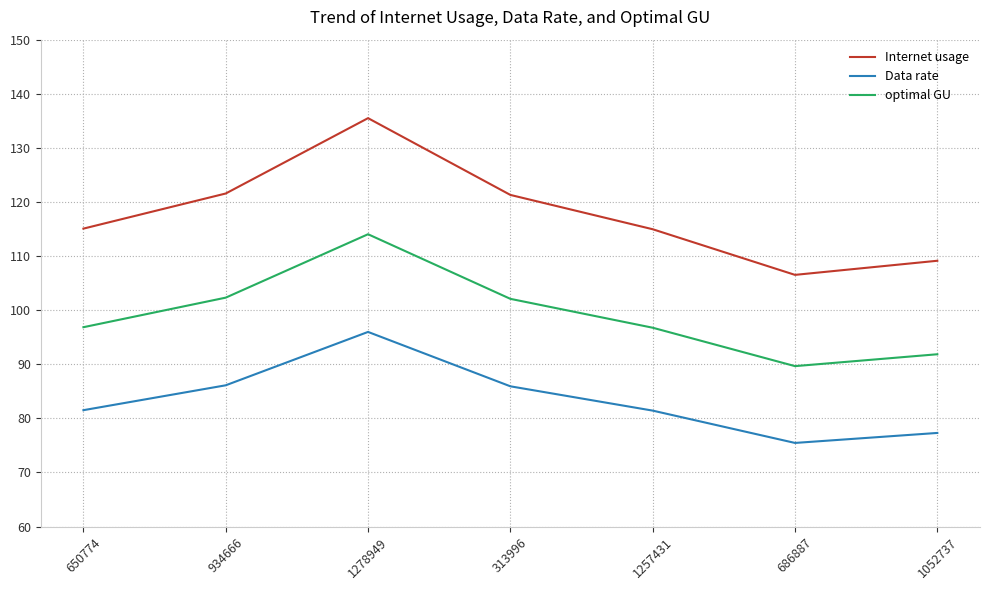

Where is the first local maximum for Internet usage?

1278949